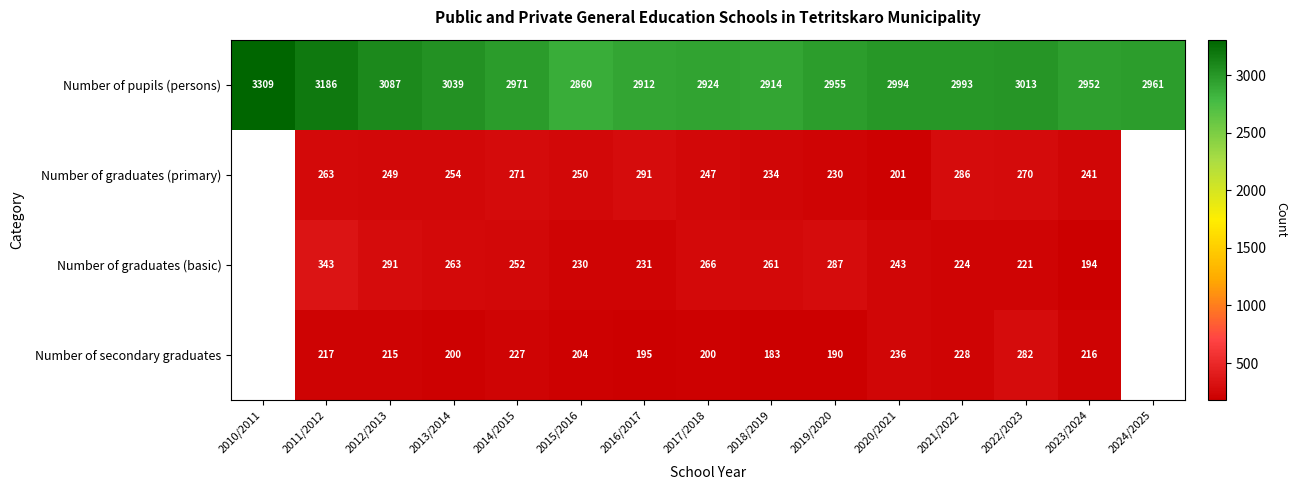

What is the spread (max minus min) of values at 2011/2012?

2969